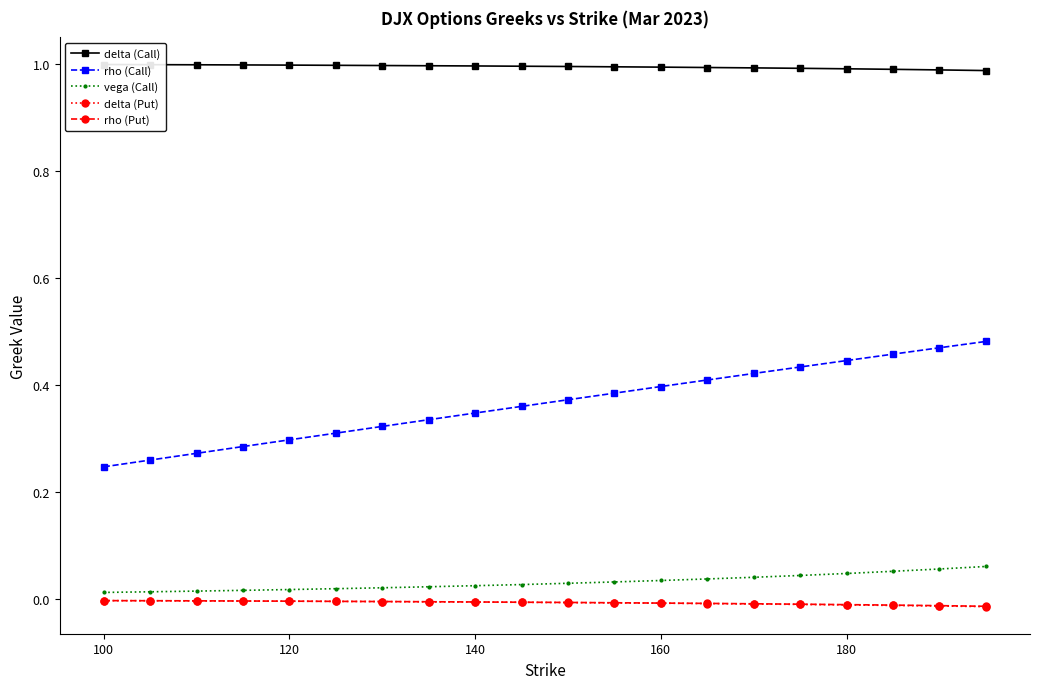

Reading left to right, extract all data points from this chart.

delta (Call): 1.0	1.0	1.0	1.0	1.0	1.0	1.0	1.0	1.0	1.0	1.0	1.0	1.0	1.0	1.0	1.0	1.0	1.0	1.0	1.0
rho (Call): 0.2	0.3	0.3	0.3	0.3	0.3	0.3	0.3	0.3	0.4	0.4	0.4	0.4	0.4	0.4	0.4	0.4	0.5	0.5	0.5
vega (Call): 0.0	0.0	0.0	0.0	0.0	0.0	0.0	0.0	0.0	0.0	0.0	0.0	0.0	0.0	0.0	0.0	0.0	0.1	0.1	0.1
delta (Put): -0.0	-0.0	-0.0	-0.0	-0.0	-0.0	-0.0	-0.0	-0.0	-0.0	-0.0	-0.0	-0.0	-0.0	-0.0	-0.0	-0.0	-0.0	-0.0	-0.0
rho (Put): -0.0	-0.0	-0.0	-0.0	-0.0	-0.0	-0.0	-0.0	-0.0	-0.0	-0.0	-0.0	-0.0	-0.0	-0.0	-0.0	-0.0	-0.0	-0.0	-0.0